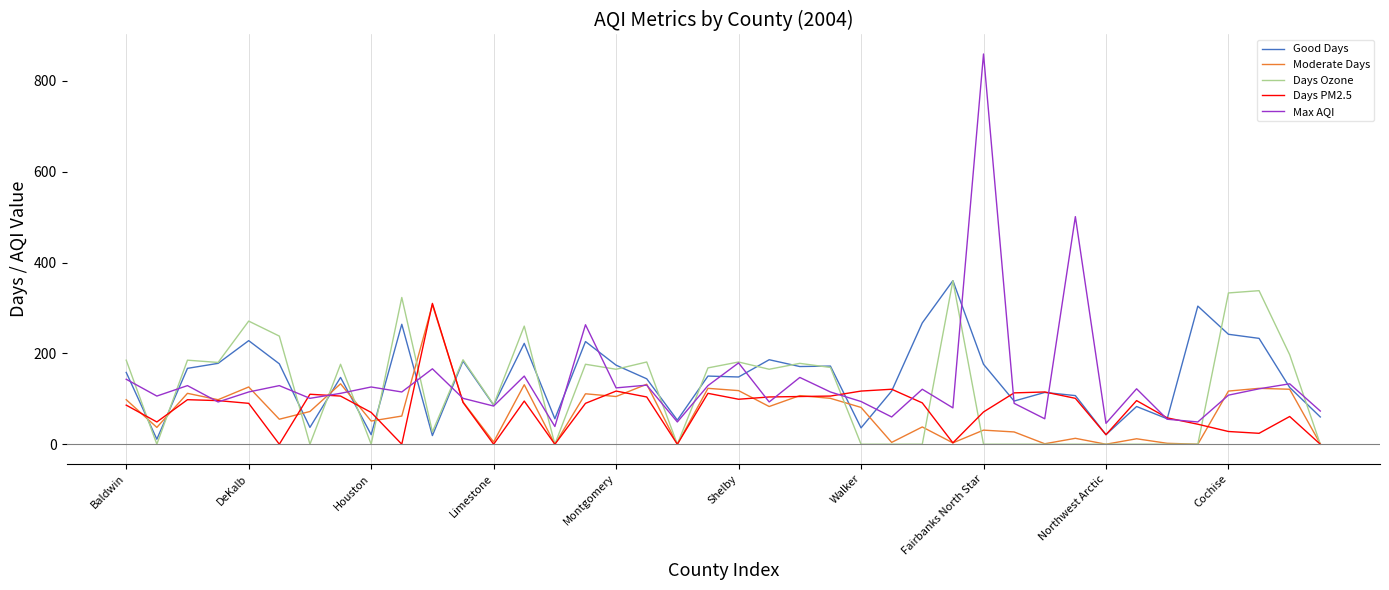

After their last crossing, which series has the higher values: Days Ozone or Max AQI?

Max AQI